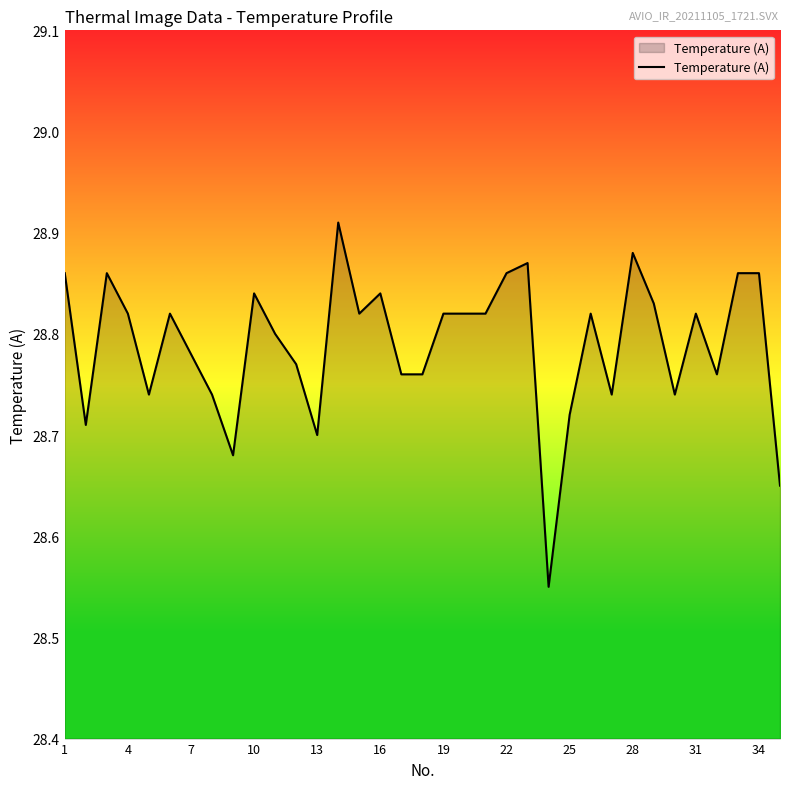

True or false: the data shows 7.0 at 22.

False